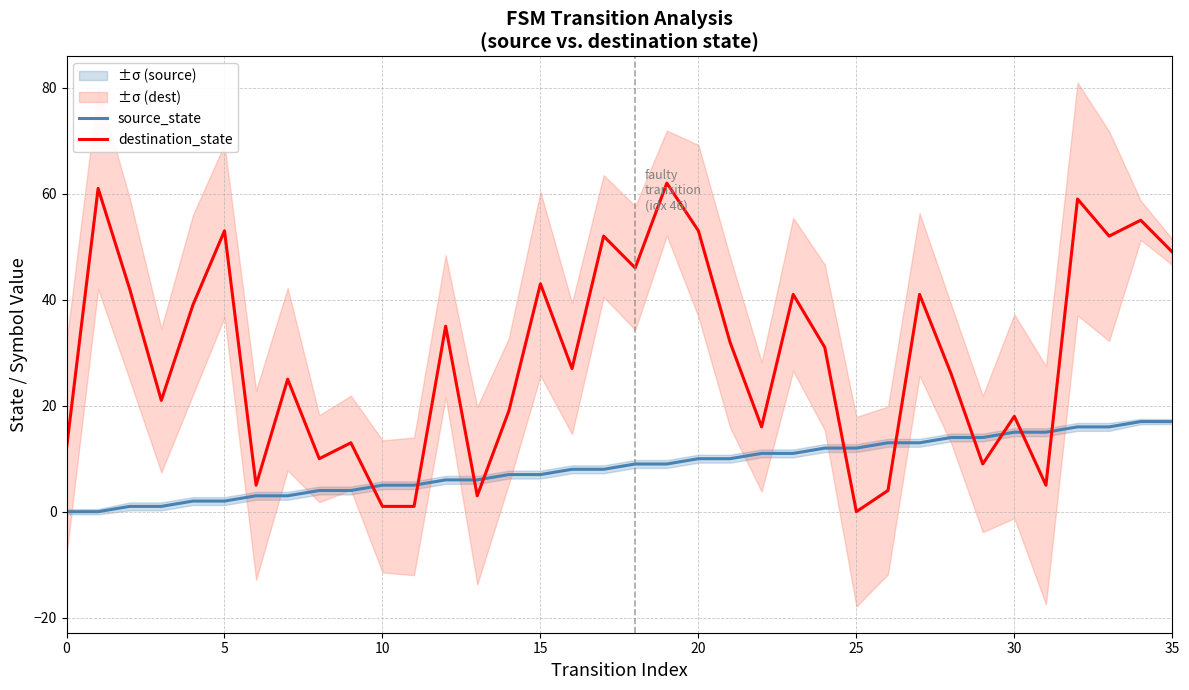

True or false: source_state has a value of 10 at 20.

True